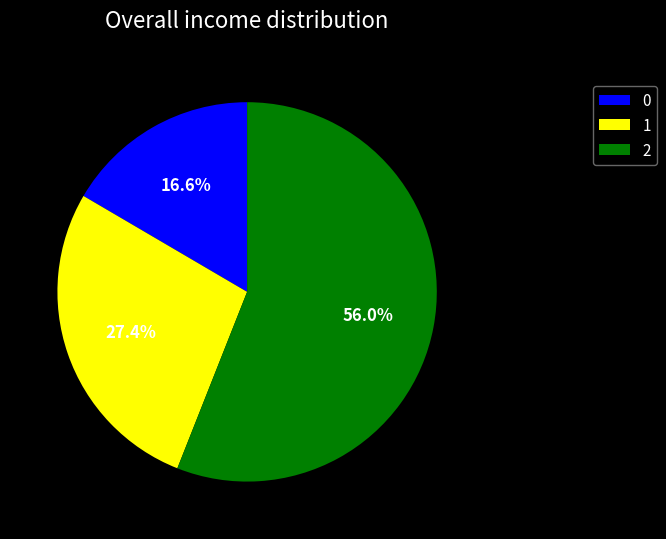

How many slices are in this pie chart?

3